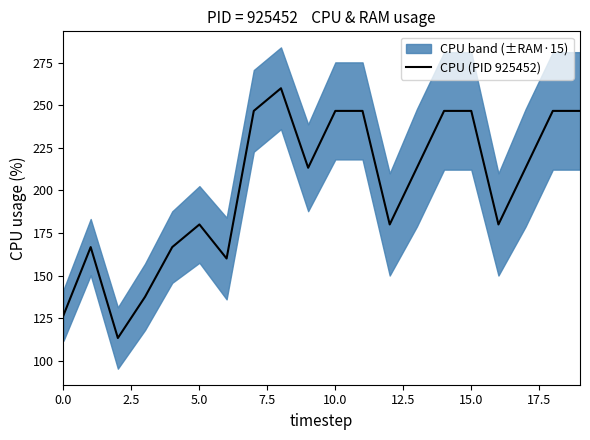

What is the minimum value for CPU (PID 925452)?

113.3